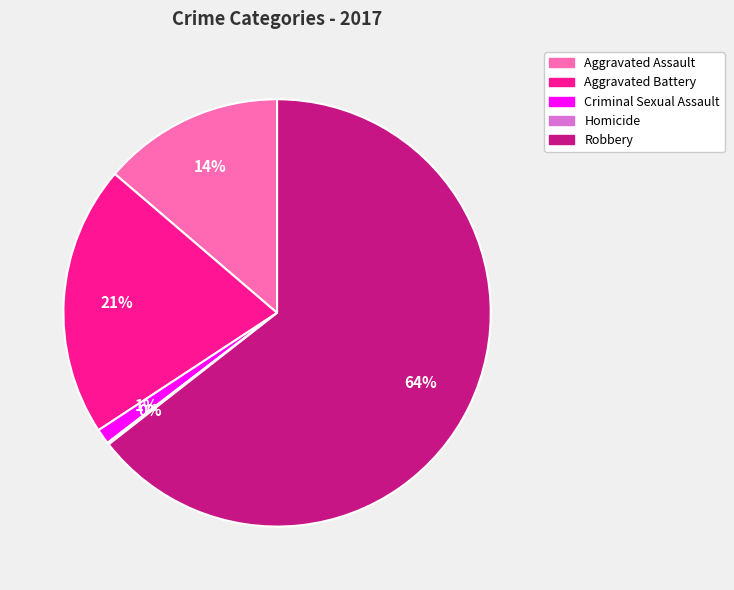

Is it true that Robbery is 64% of the pie?

True